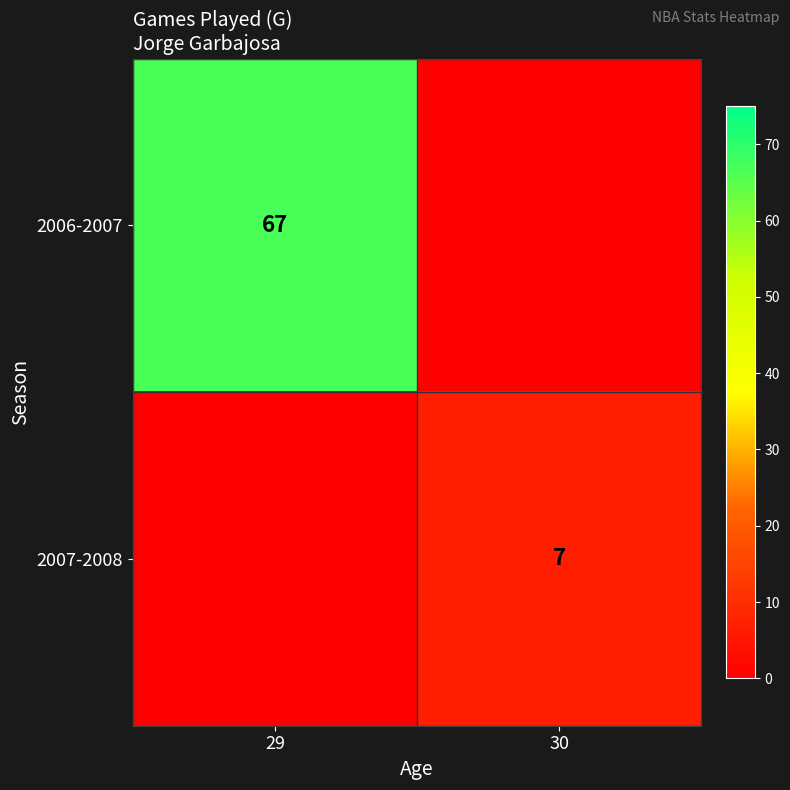

Is it true that 2006-2007 equals 21 at 29?

False